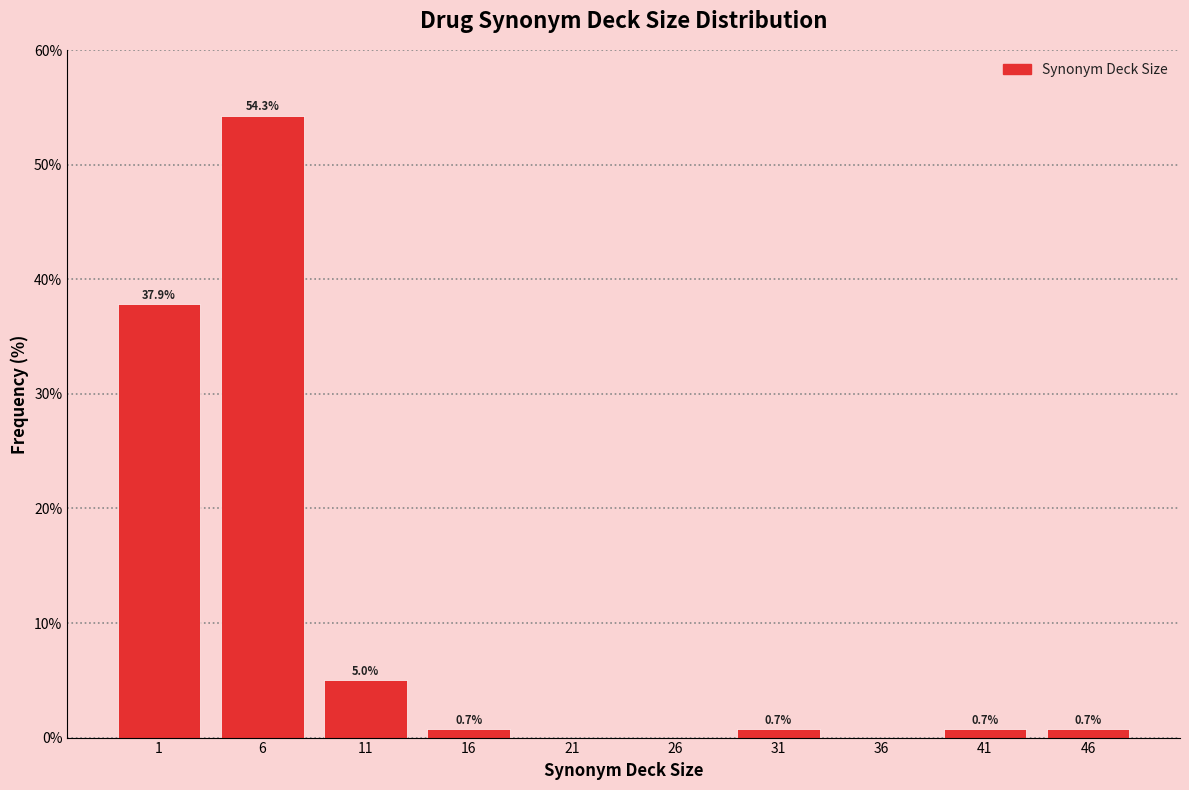

Reading left to right, extract all data points from this chart.

1=37.9	6=54.3	11=5.0	16=0.7	21=0.0	26=0.0	31=0.7	36=0.0	41=0.7	46=0.7